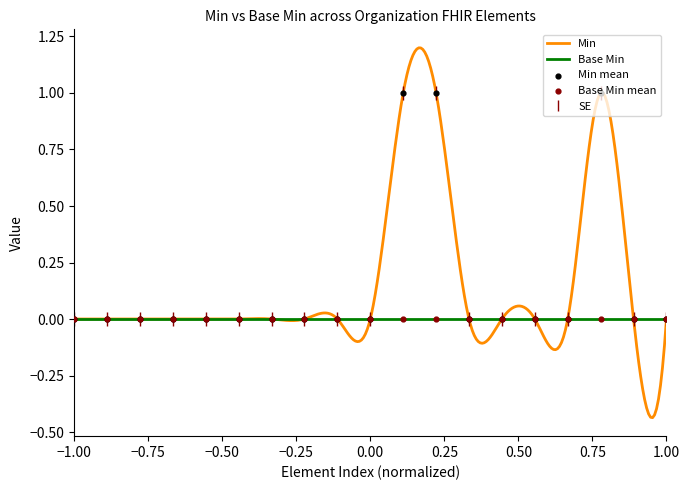

Which has a higher value, Organization.implicitRules or Organization.identifier.period?

Organization.implicitRules